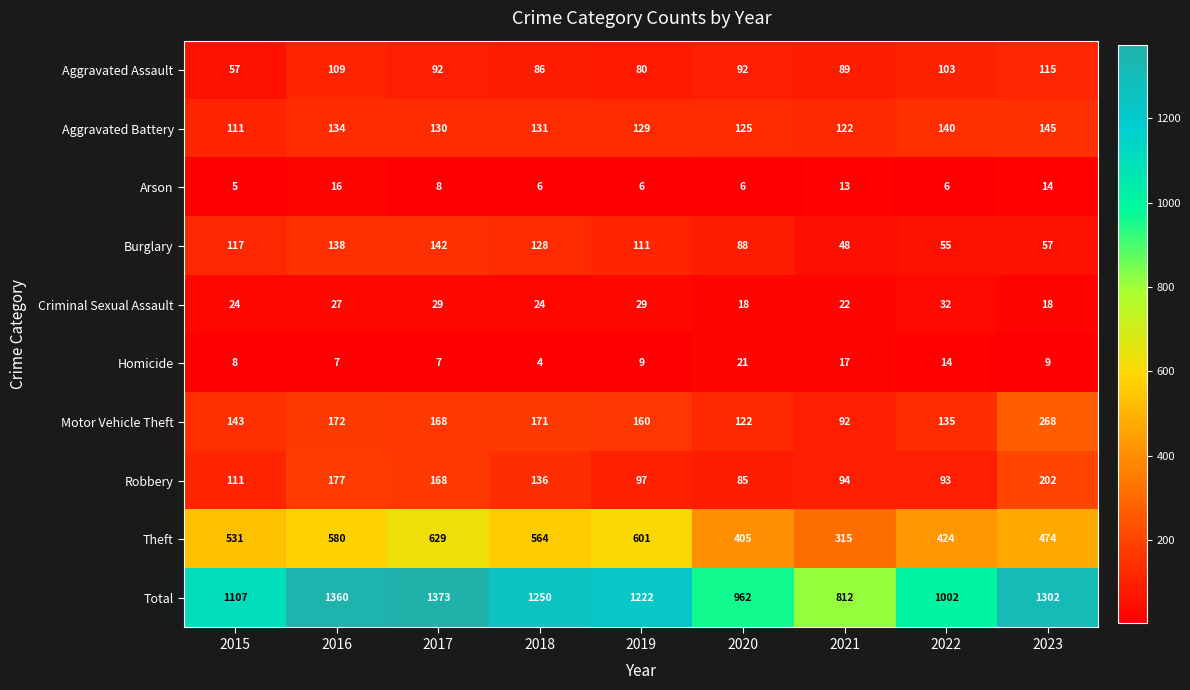

What is the total value across all series at 2018?

2500